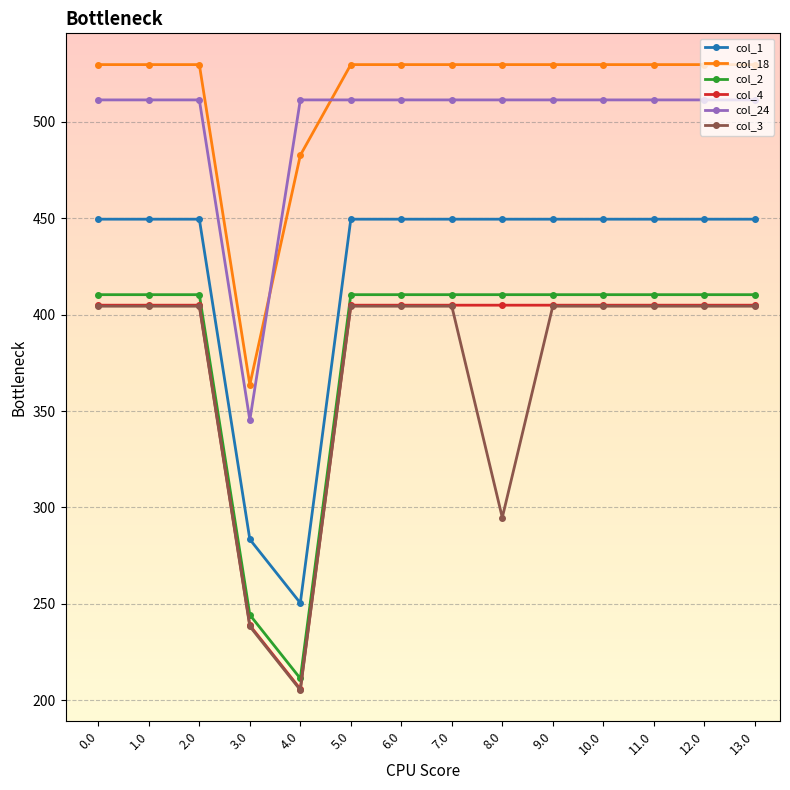

What position from the left is 11.0?

12